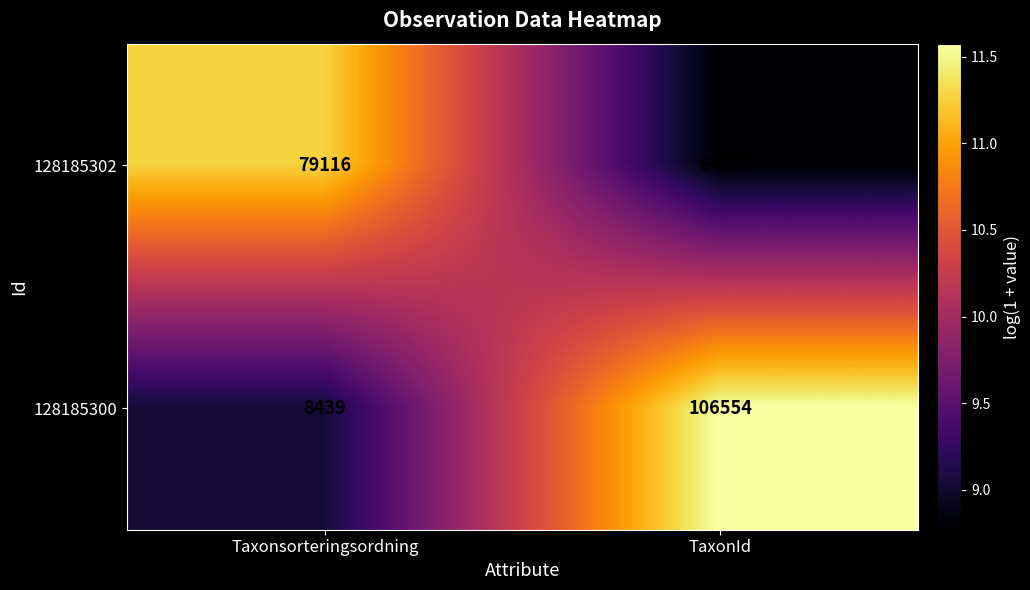

Reading right to left, transcribe all the data shown in this chart.

128185302: TaxonId=6425	Taxonsorteringsordning=79116
128185300: TaxonId=106554	Taxonsorteringsordning=8439